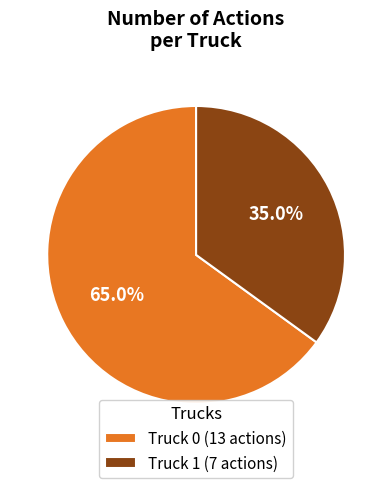

How much of the chart is everything except Truck 0?

35.0%